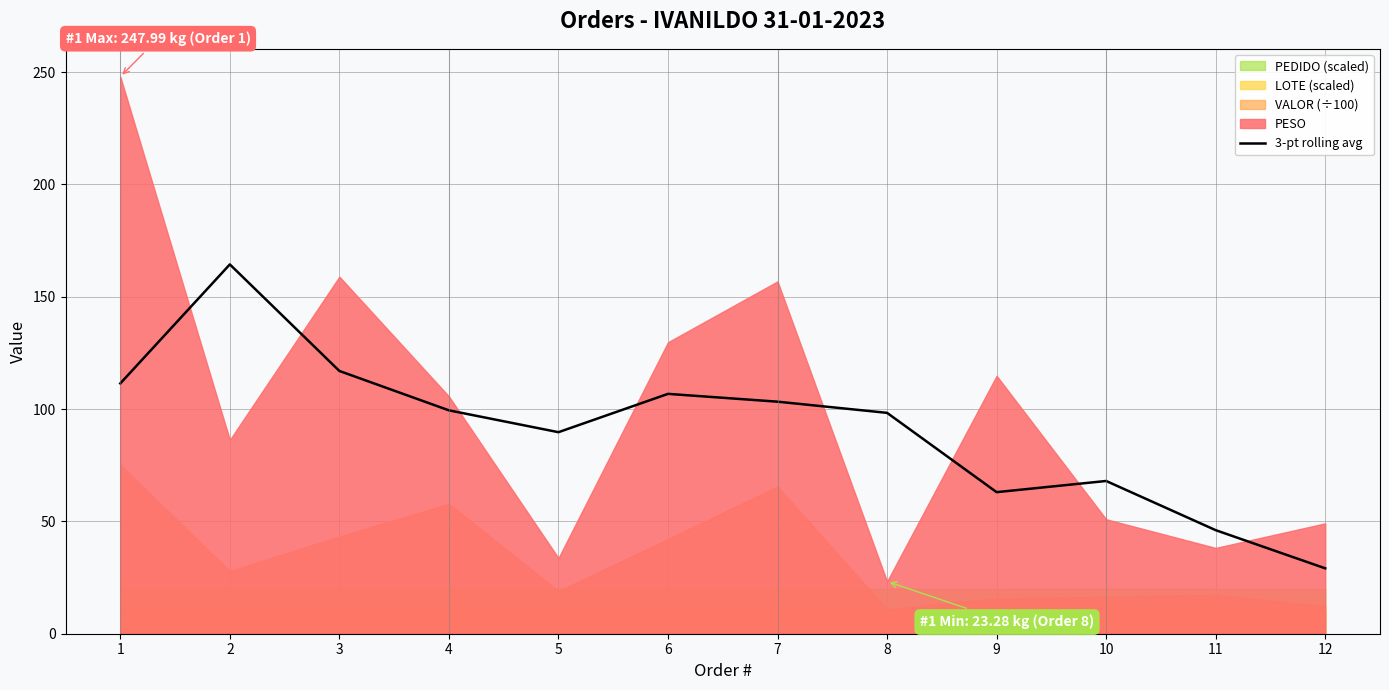

How many interior local valleys (lower than both neighbors) does the data have?

2